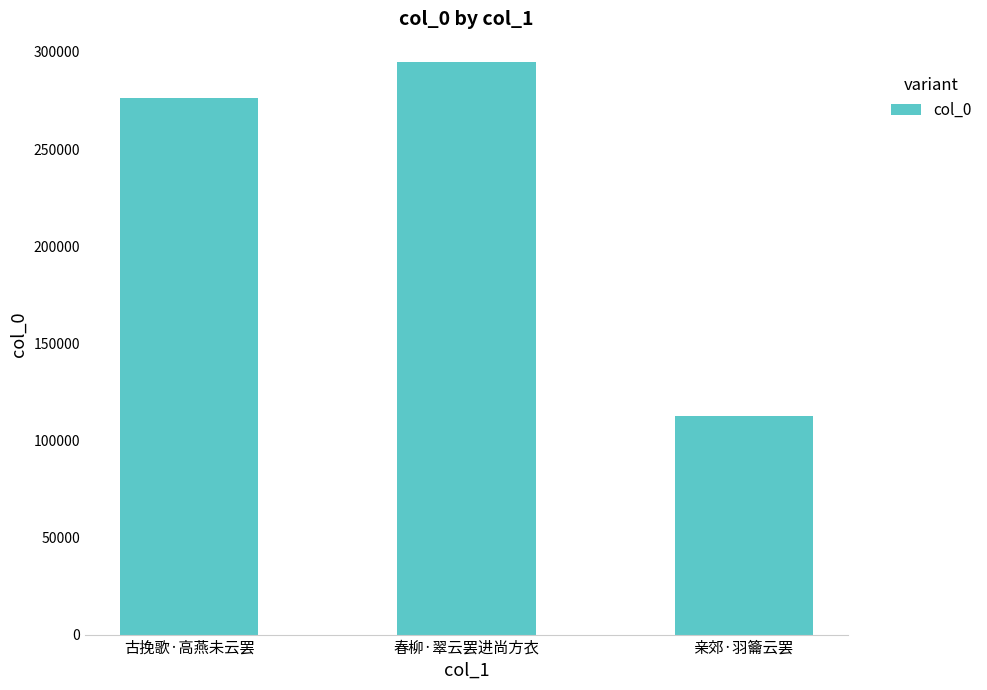

Are the bars horizontal?

No